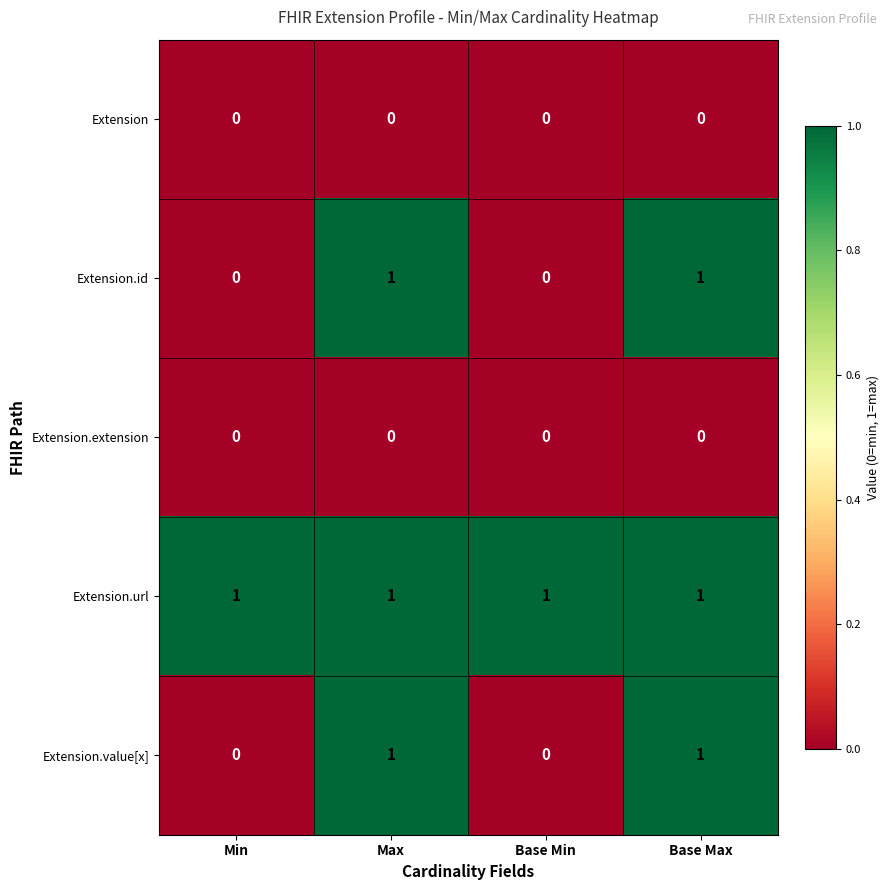

Reading left to right, list all the values displayed in this chart.

Extension: Min=0	Max=0	Base Min=0	Base Max=0
Extension.id: Min=0	Max=1	Base Min=0	Base Max=1
Extension.extension: Min=0	Max=0	Base Min=0	Base Max=0
Extension.url: Min=1	Max=1	Base Min=1	Base Max=1
Extension.value[x]: Min=0	Max=1	Base Min=0	Base Max=1